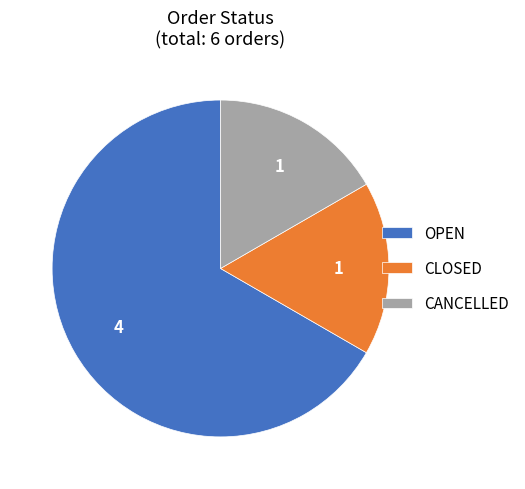

Which slice is the largest?

OPEN